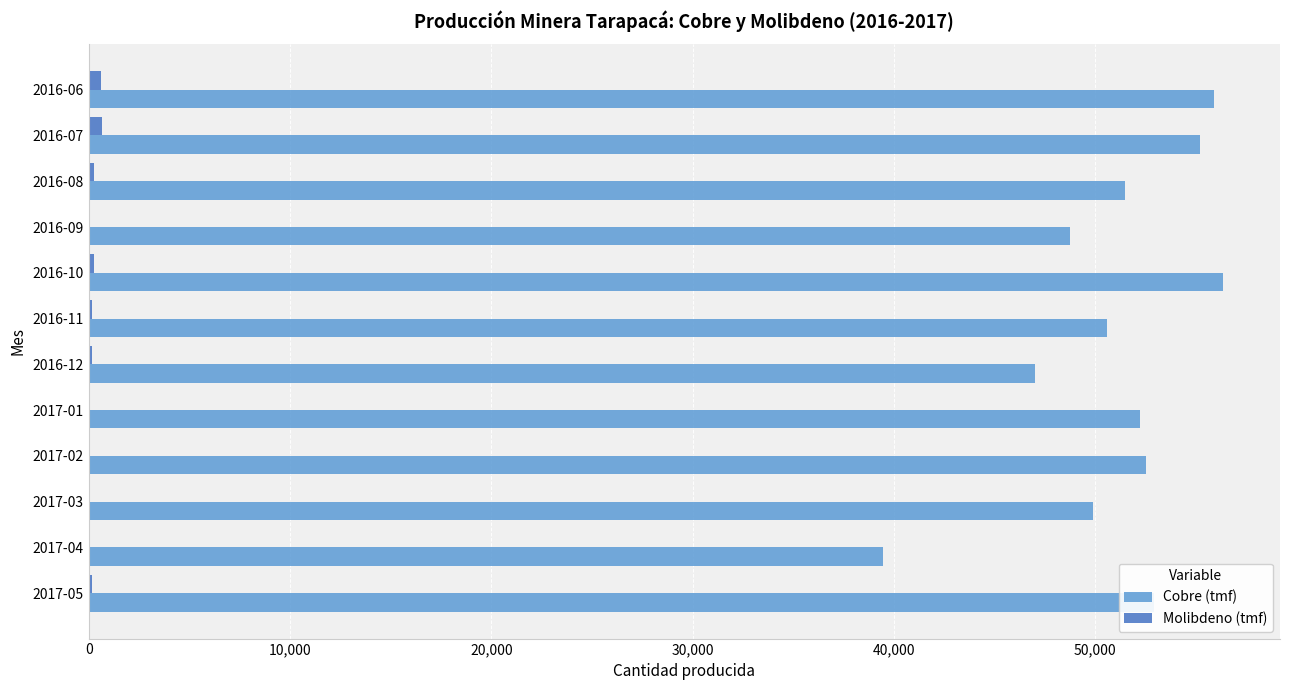

What is the greatest value displayed?

56356